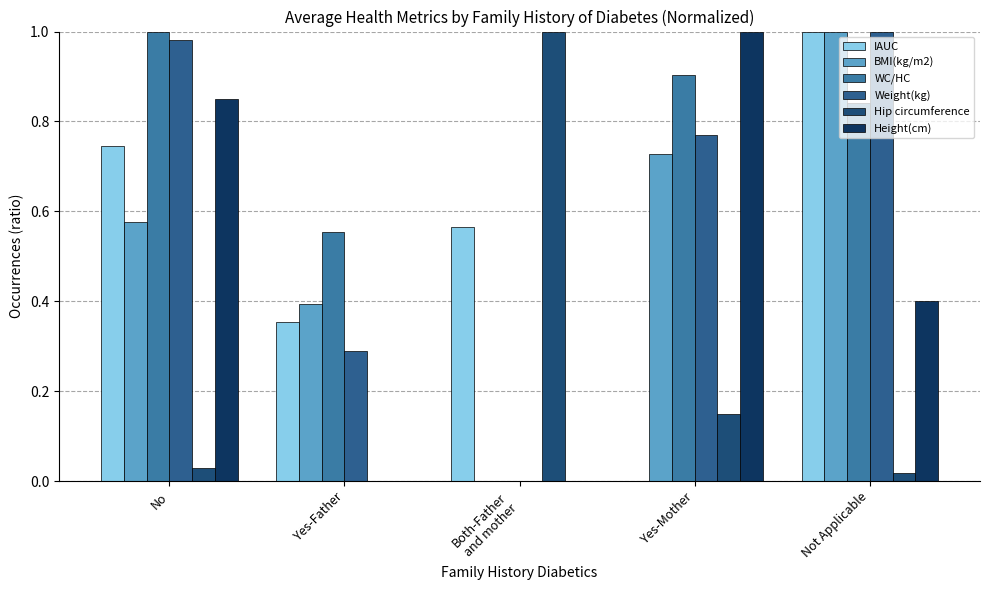

At which category is the sum across all series the highest?

Not Applicable